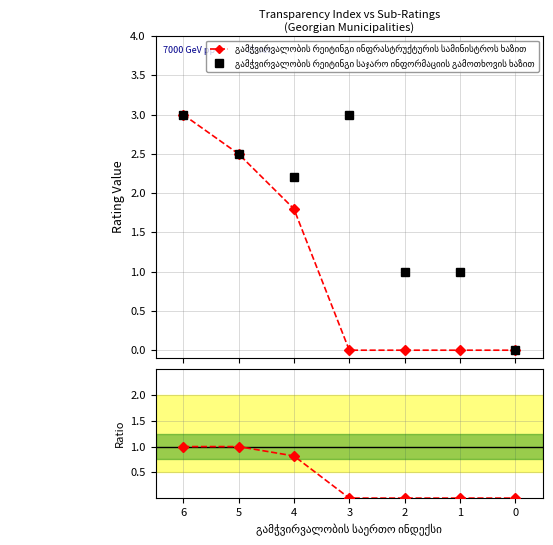

What is the average value of the გამჭვირვალობის რეიტინგი საჯარო ინფორმაციის გამოთხოვის ხაზით series?

1.8